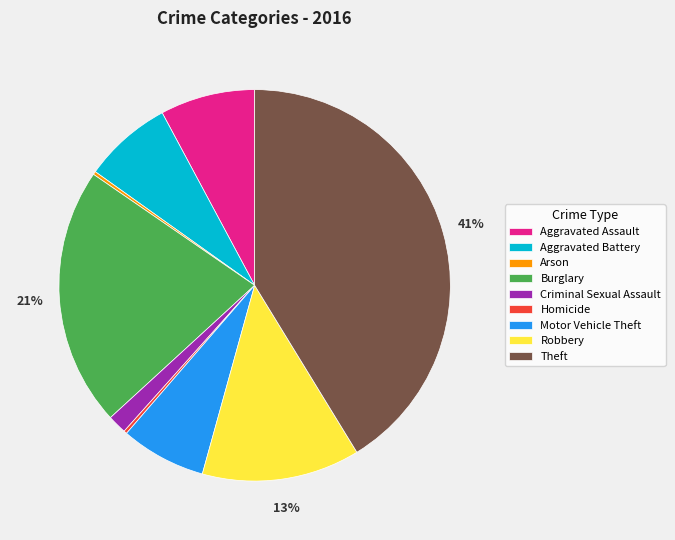

Do Motor Vehicle Theft and Criminal Sexual Assault together represent more than half of the pie?

No